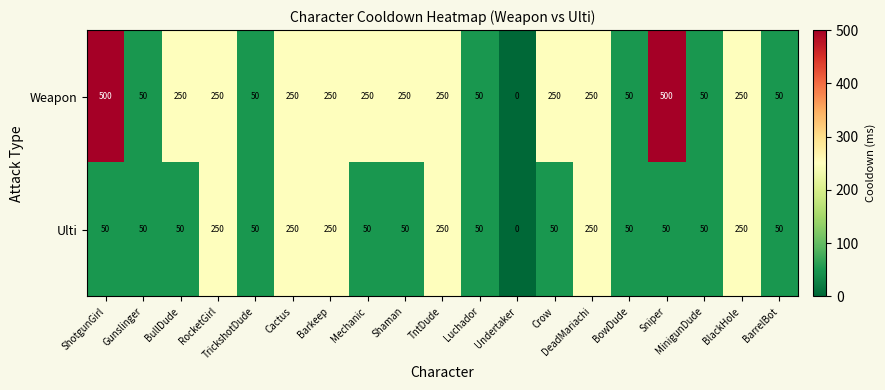

How many categories are shown in the chart?

19